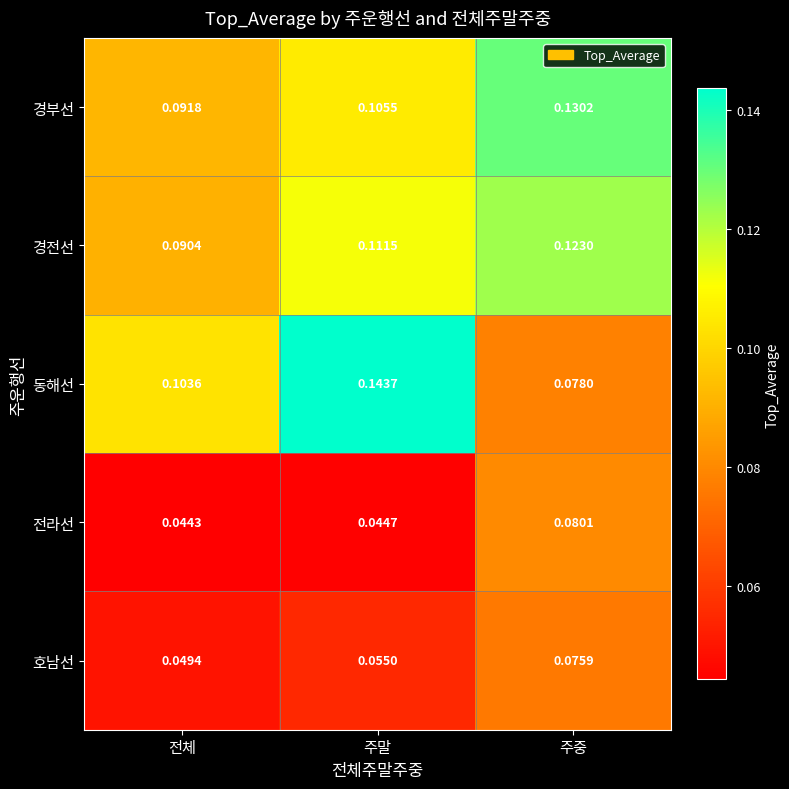

What is the total value across all series at 주말?

0.5